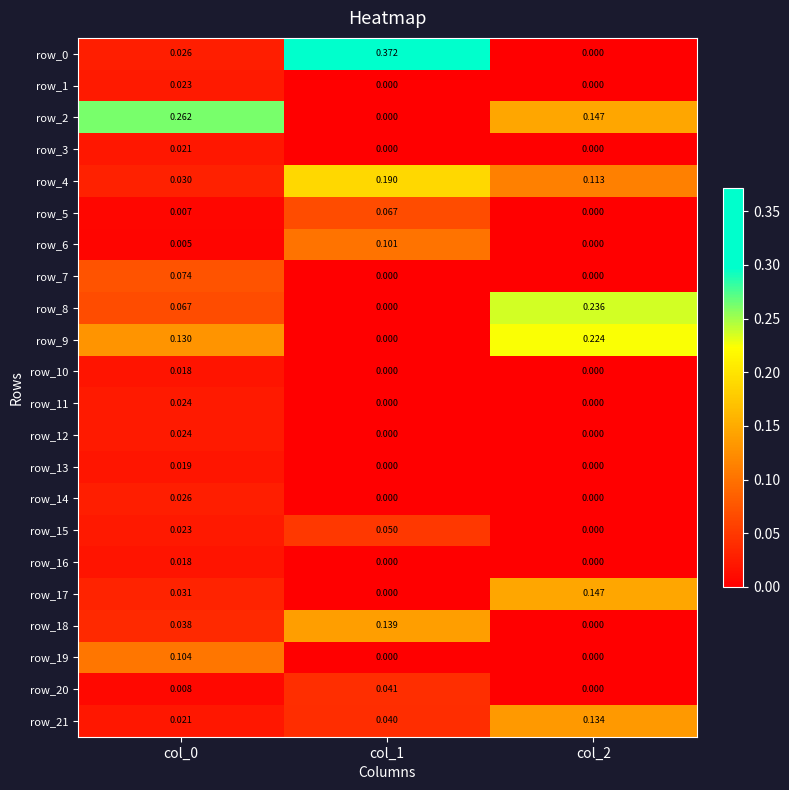

What is the total value across all series at col_0?

1.0